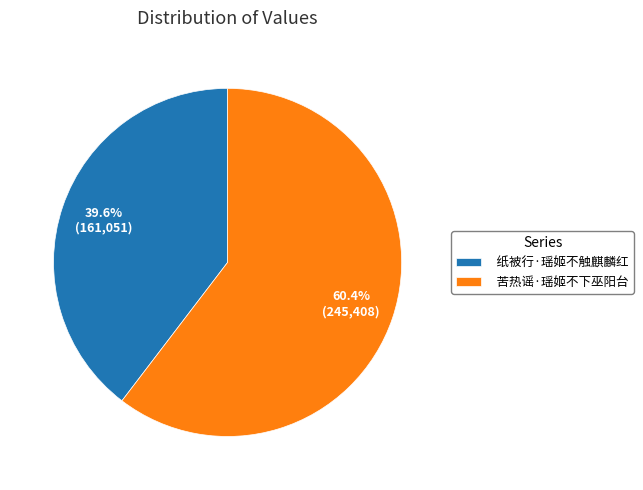

To the nearest percent, what is the average slice percentage?

50%